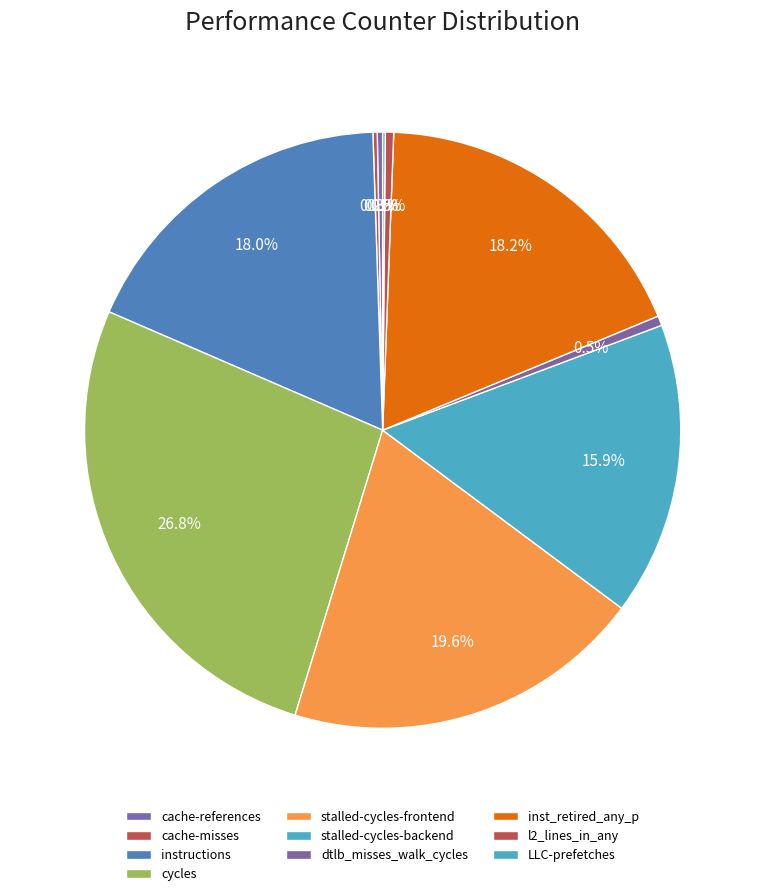

To the nearest percent, what is the difference between the largest and smallest slice percentages?

27%